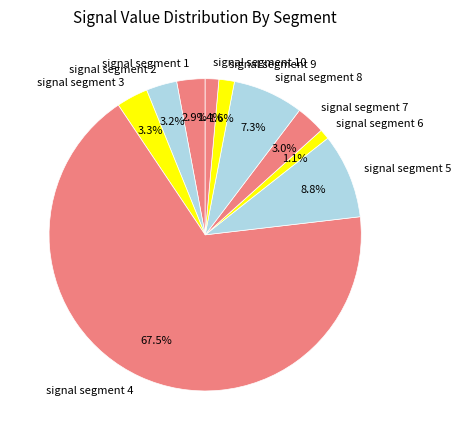

What percentage is the signal segment 8 slice, to the nearest percent?

7%